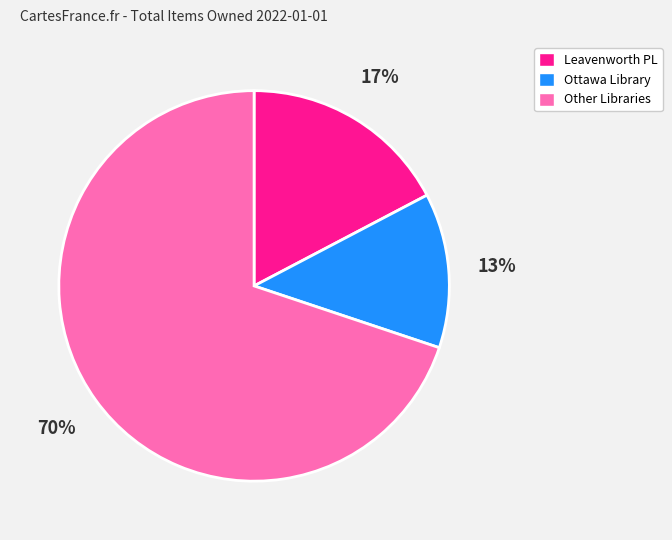

Rank the categories by value from highest to lowest.

Other Libraries, Leavenworth PL, Ottawa Library